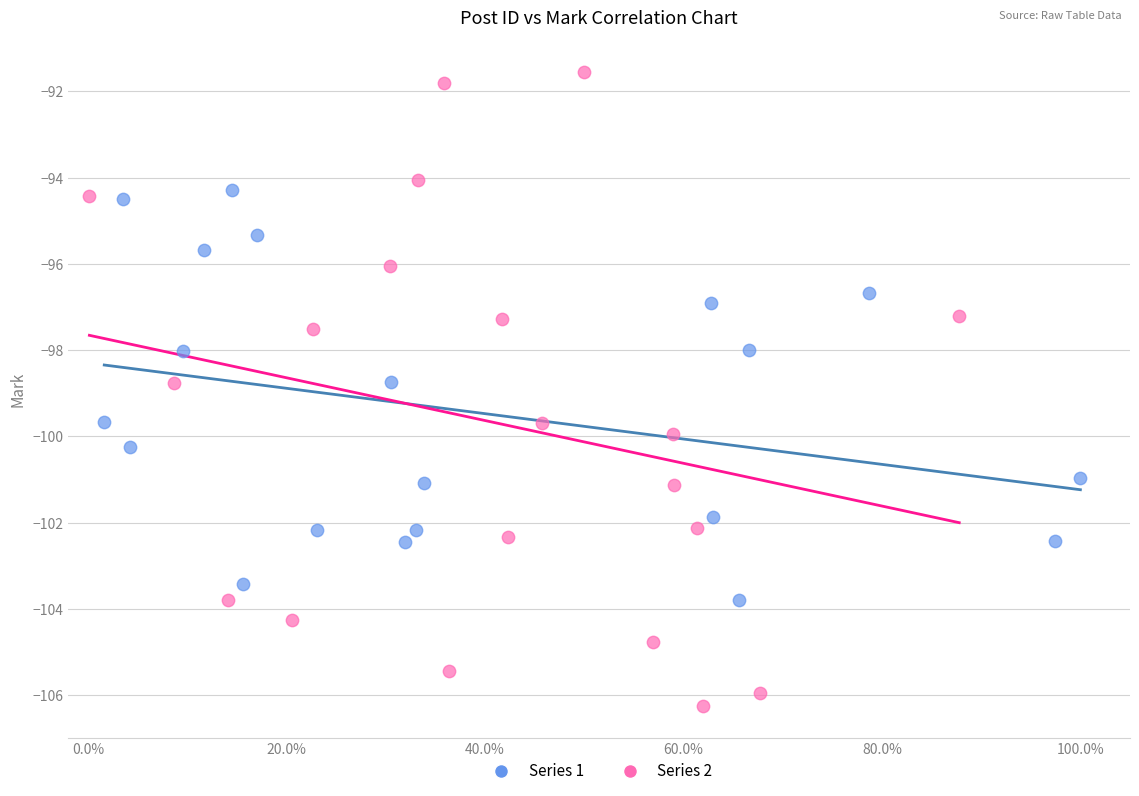

Which series has the largest Y range (max minus min)?

Series 2